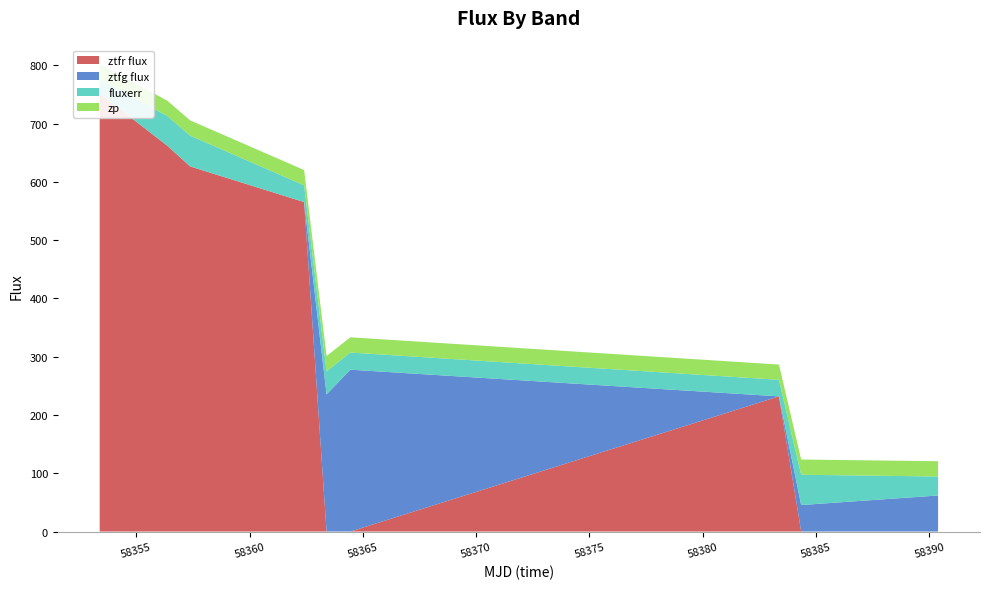

Reading right to left, transcribe all the data shown in this chart.

ztfr flux: 8=0.0	7=0.0	6=232.0	5=0.0	4=0.0	3=565.5	2=626.7	1=662.0	0=752.0
ztfg flux: 8=61.9	7=45.5	6=0.0	5=277.8	4=235.4	3=0.0	2=0.0	1=0.0	0=0.0
fluxerr: 8=32.6	7=52.0	6=28.4	5=29.4	4=39.7	3=28.7	2=52.8	1=51.1	0=24.2
zp: 8=26.2	7=26.1	6=26.2	5=26.2	4=26.2	3=26.2	2=26.2	1=26.3	0=26.2